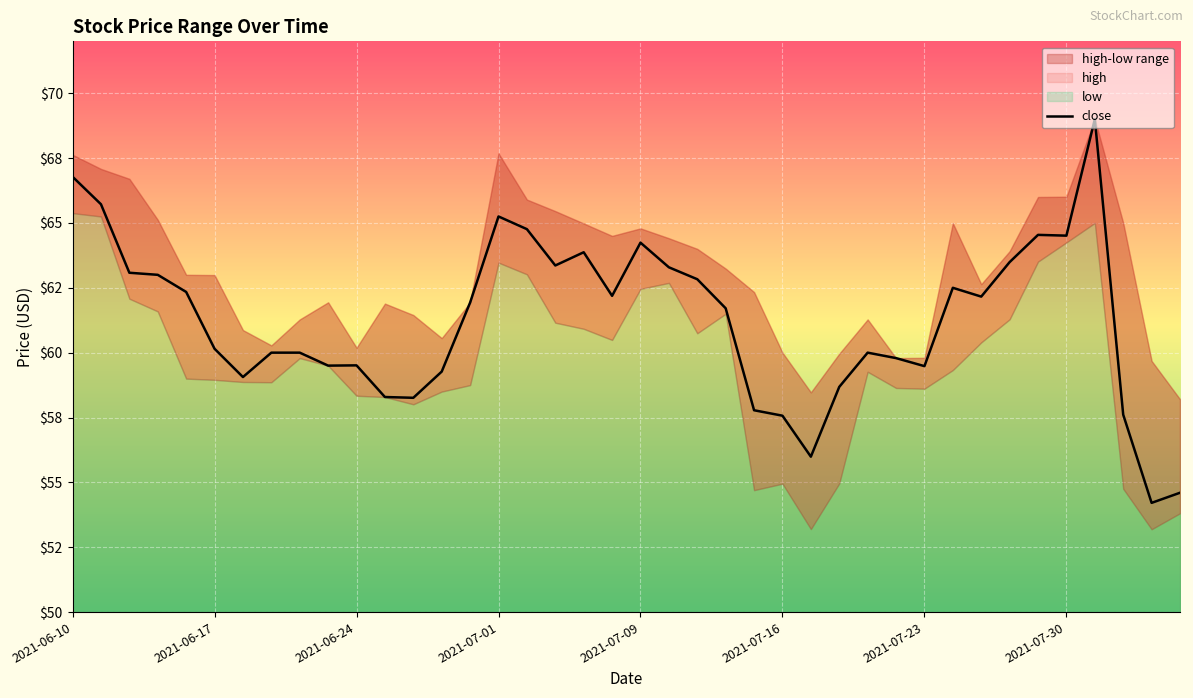

How many values are below 61?

19